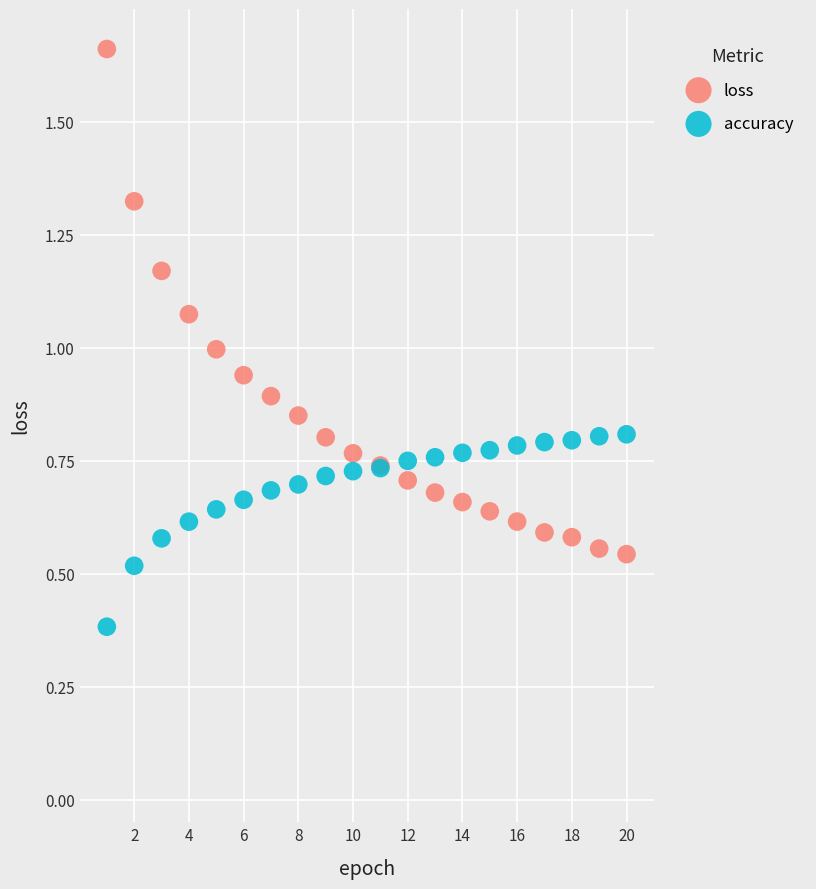

Which series reaches the maximum Y coordinate?

loss